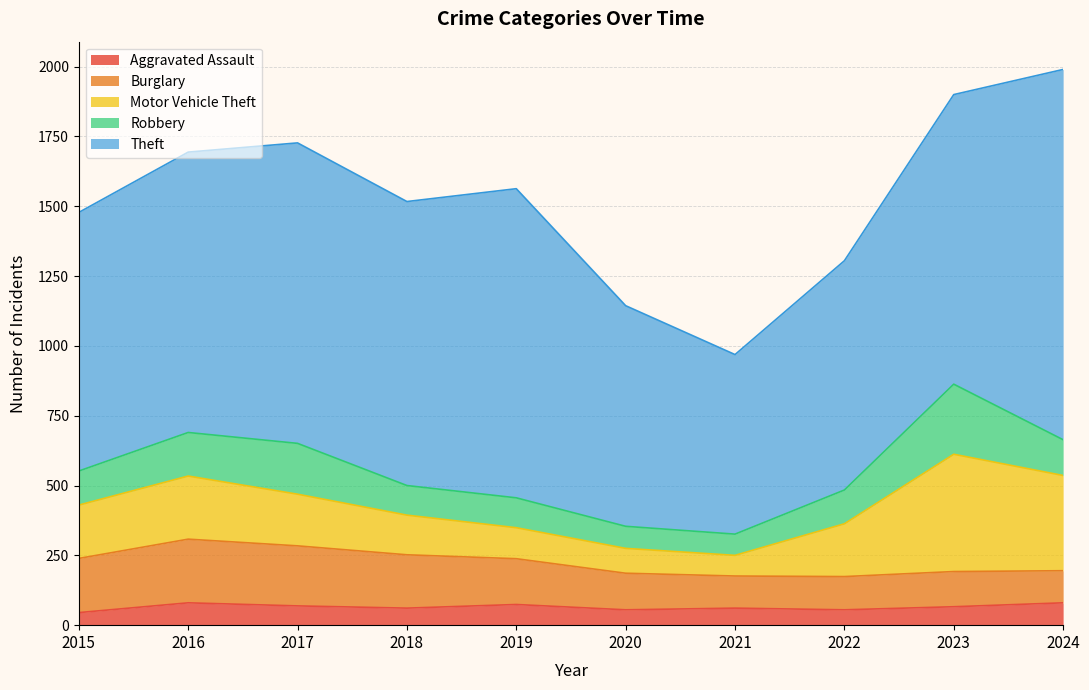

List the series in order of their peak value, highest first.

Theft, Motor Vehicle Theft, Robbery, Burglary, Aggravated Assault